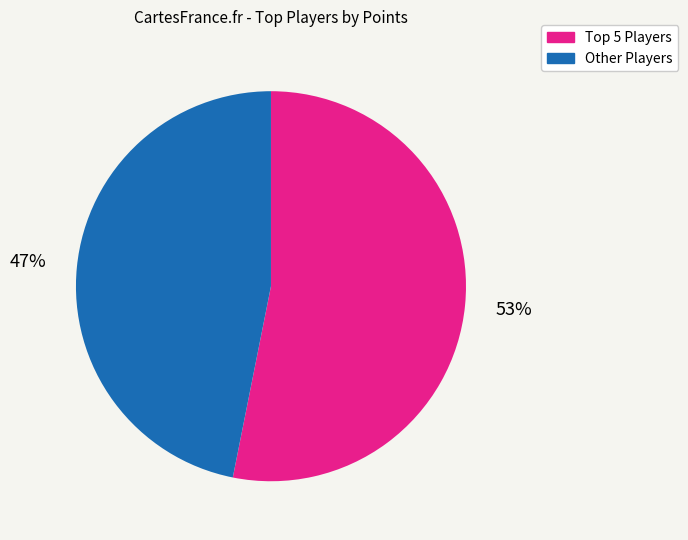

To the nearest percent, what is the average slice percentage?

50%